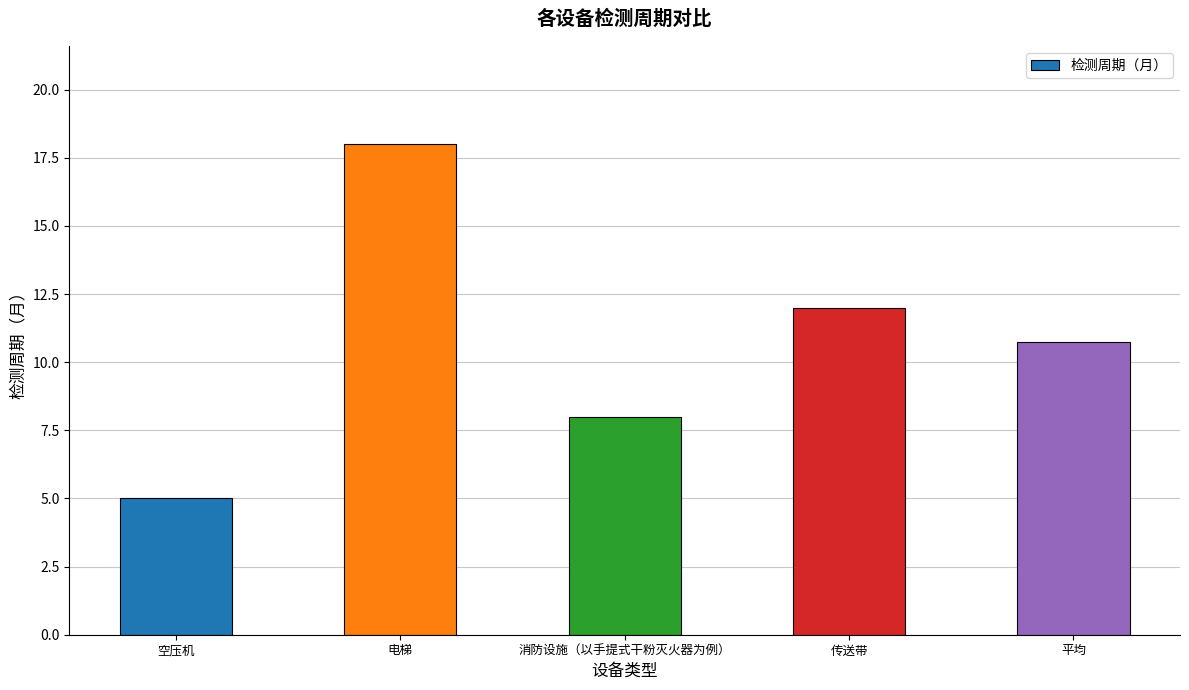

What is the value of the 3rd bar from the left?

8.0